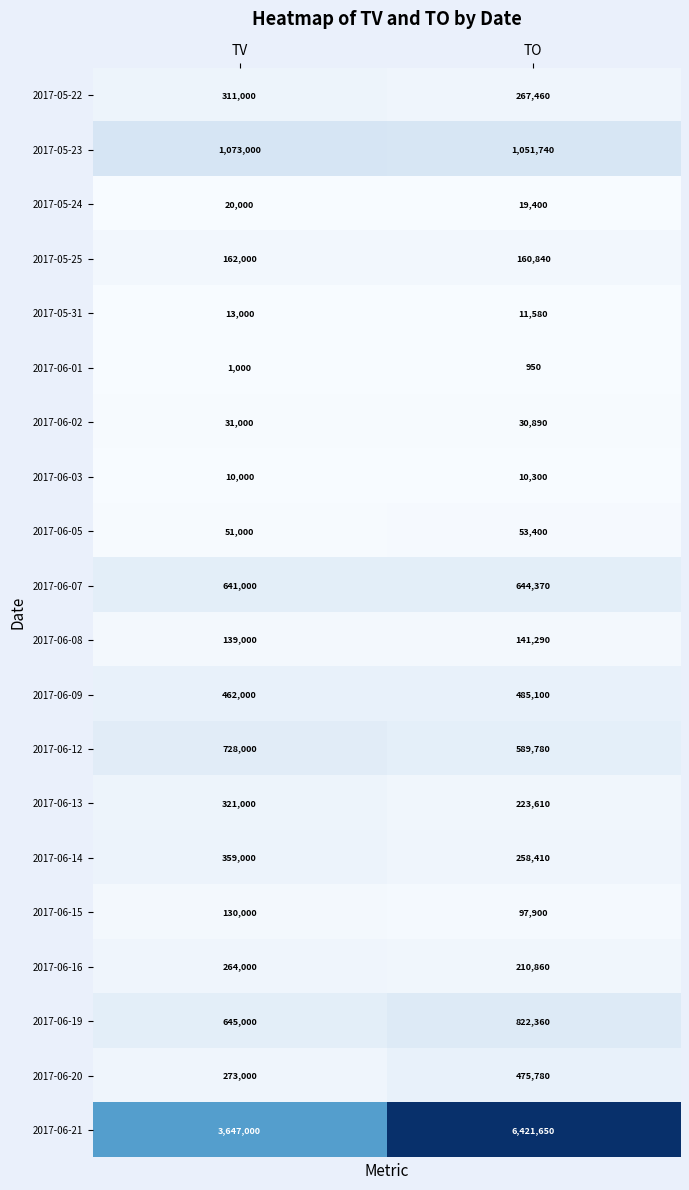

Between TV and TO, which series saw the biggest shift?

2017-06-21